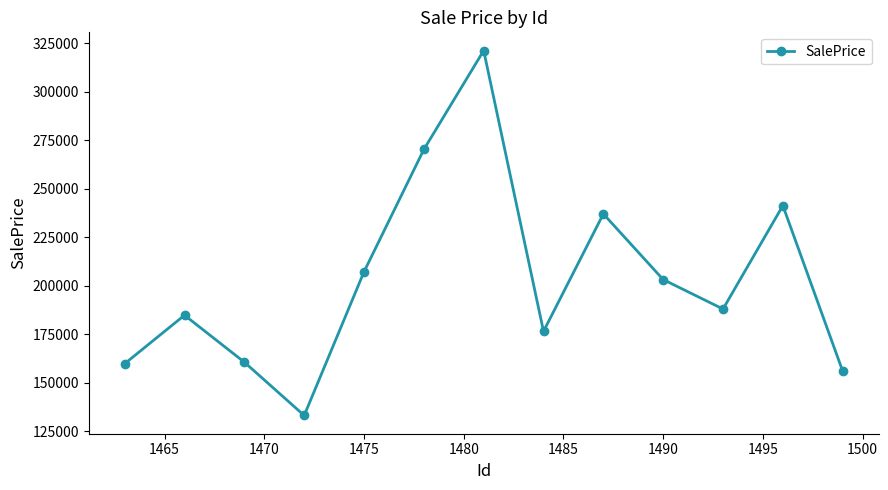

What is the value of the 10th point from the left?

203177.2